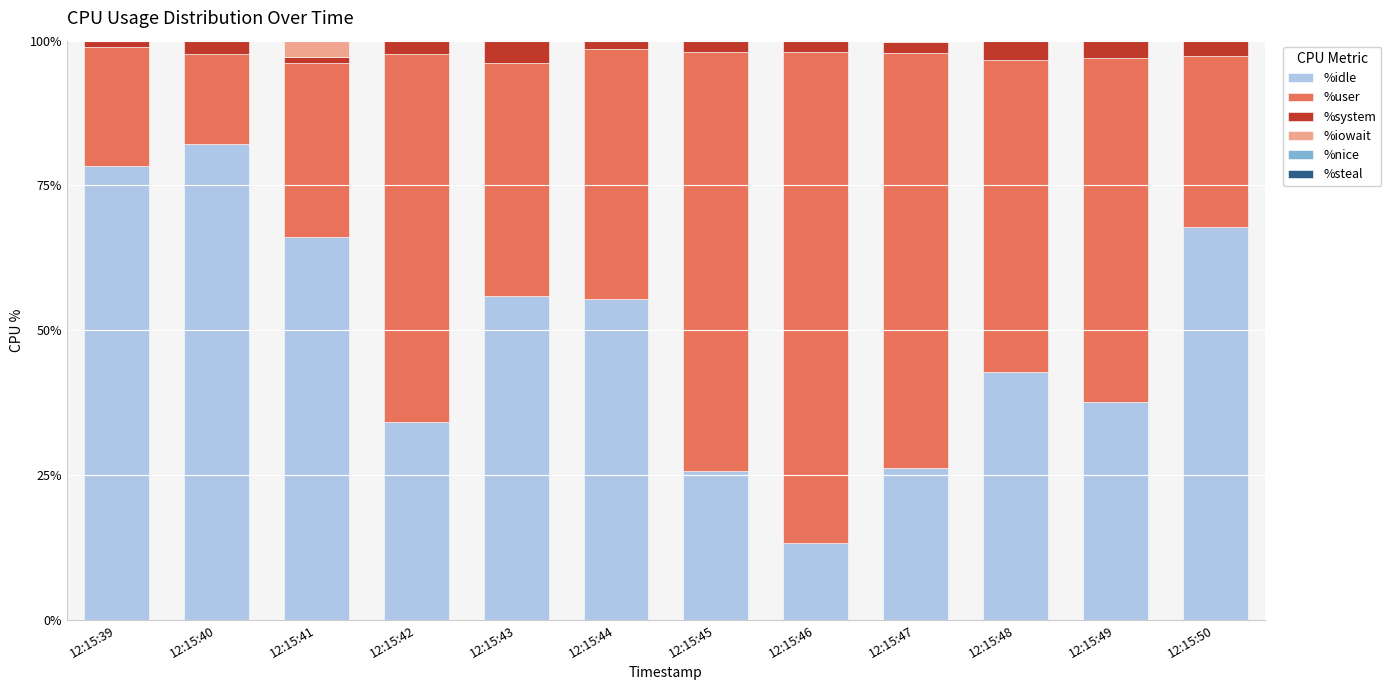

True or false: %idle has a value of 25.8 at 12:15:45.

True